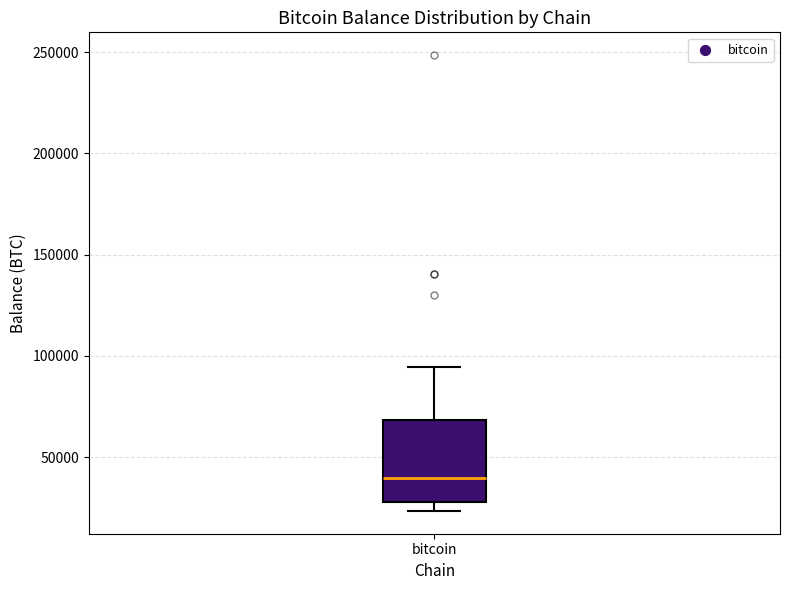

Where does the upper whisker of the box for bitcoin end on the y-axis? The values are not printed on the chart, so give them approximately, as read against the axis.

95000